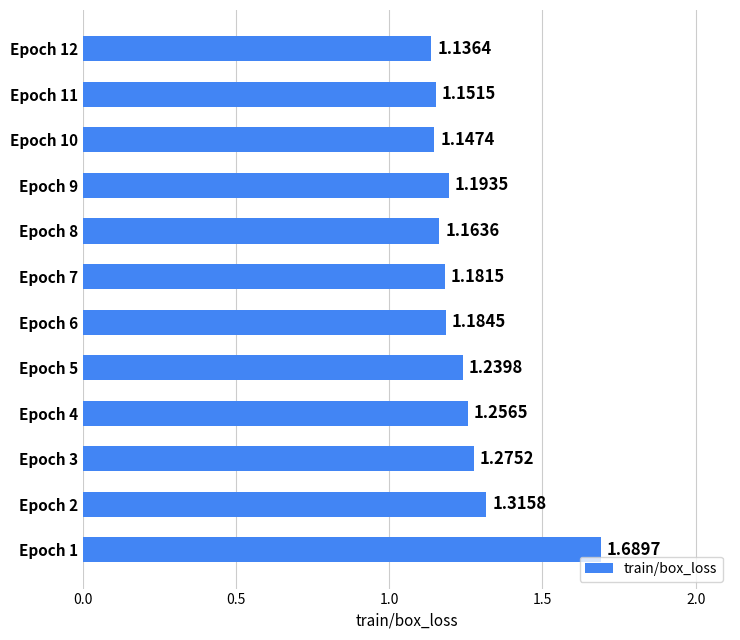

Which has a higher value, Epoch 8 or Epoch 2?

Epoch 2